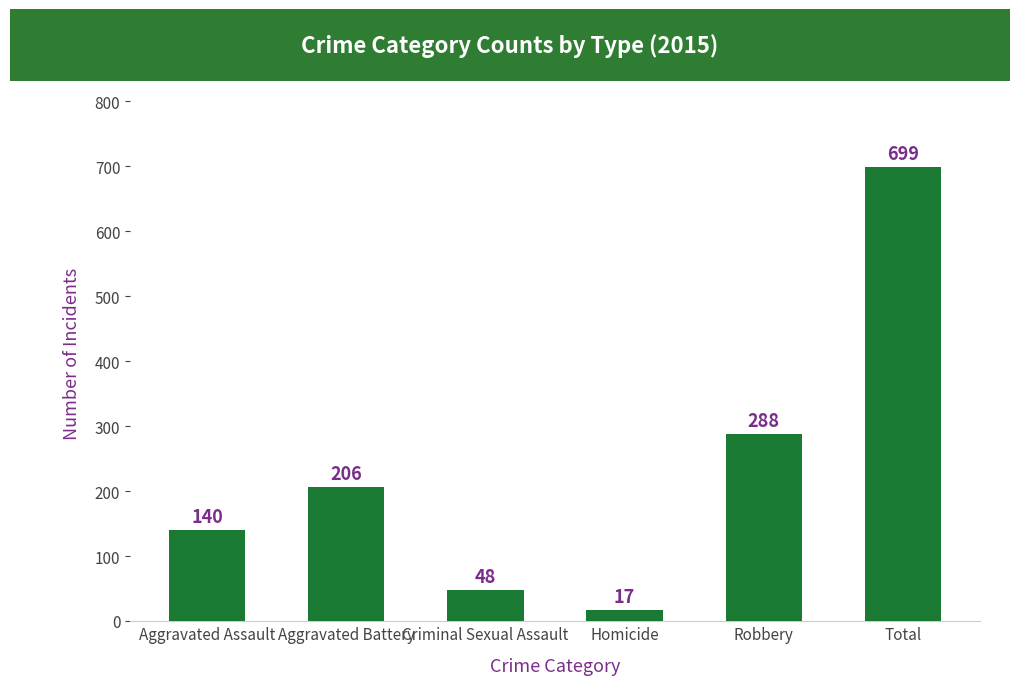

How many categories are shown in the chart?

6